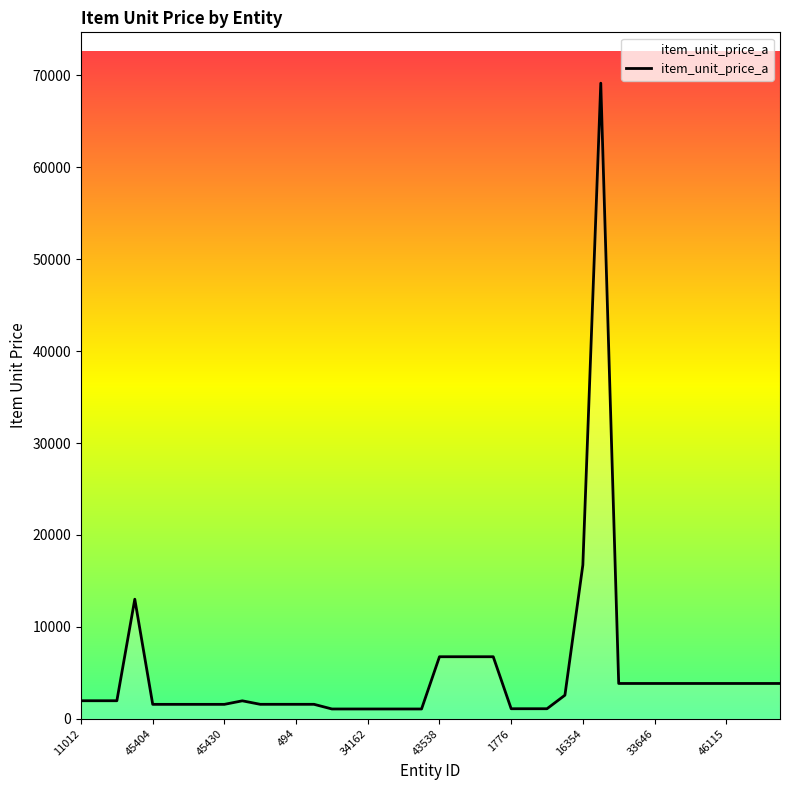

Reading left to right, extract all data points from this chart.

1958.0	1958.0	1958.0	13004.5	1564.5	1564.5	1564.5	1564.5	1564.5	1948.5	1568.0	1568.0	1568.0	1568.0	1060.5	1060.5	1060.5	1060.5	1060.5	1060.5	6745.5	6745.5	6745.5	6745.5	1088.0	1088.0	1088.0	2560.0	16726.0	69152.0	3836.5	3836.5	3836.5	3836.5	3836.5	3836.5	3836.5	3836.5	3836.5	3836.5